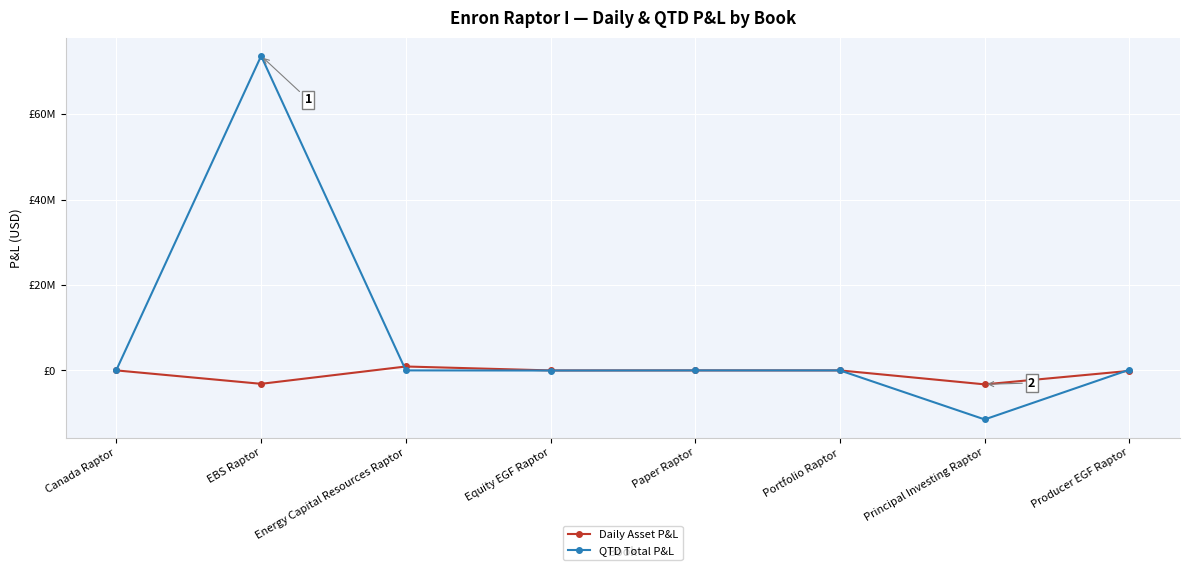

What is the lowest value of the QTD Total P&L series?

-11487446.8